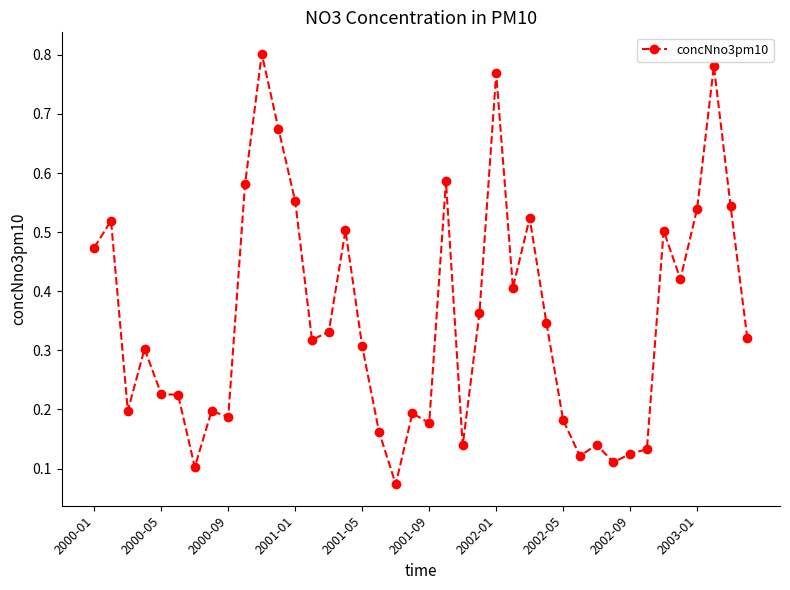

What is the sum of all values?

14.2